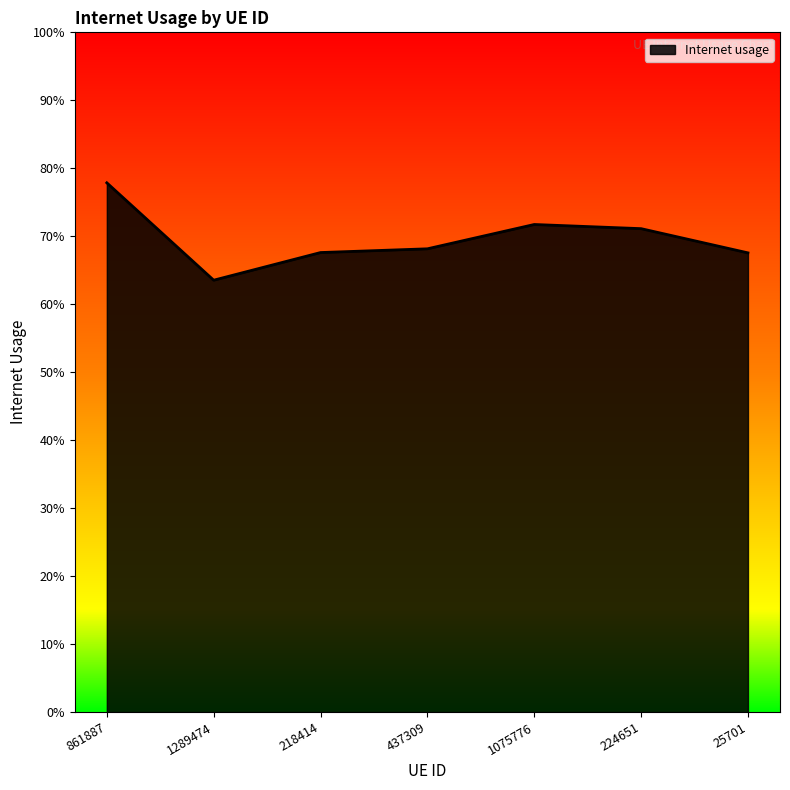

Which category has the highest value across all series?

861887